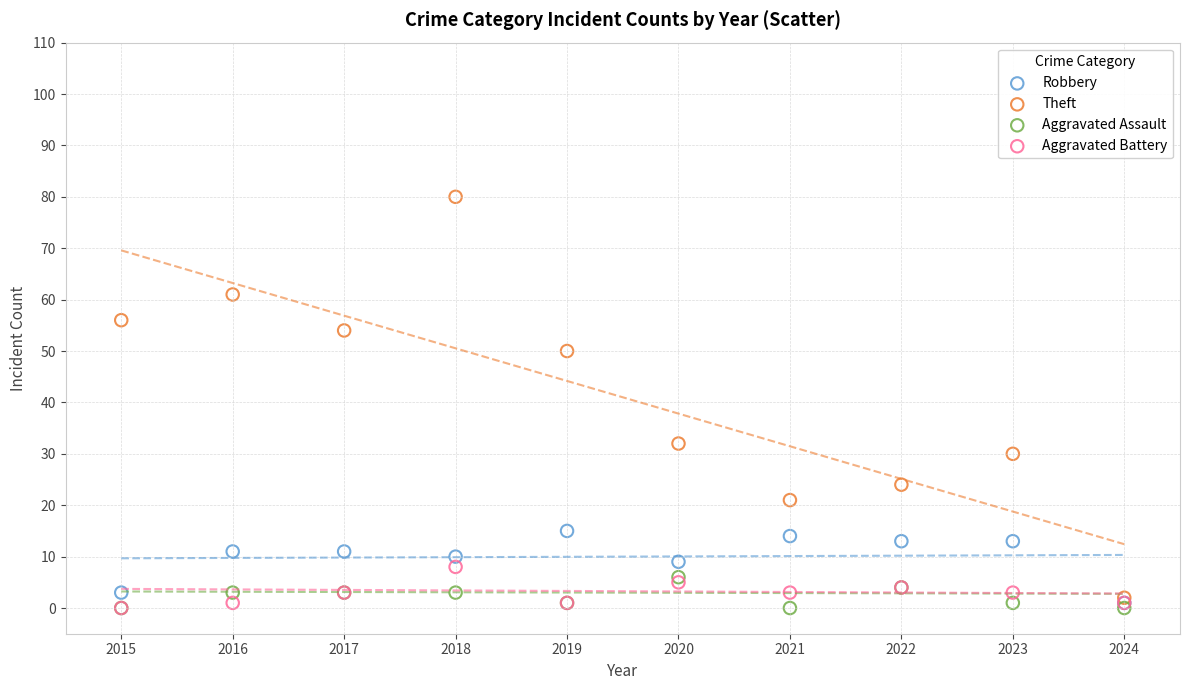

Across all series, what Y value is closest to 40?

32